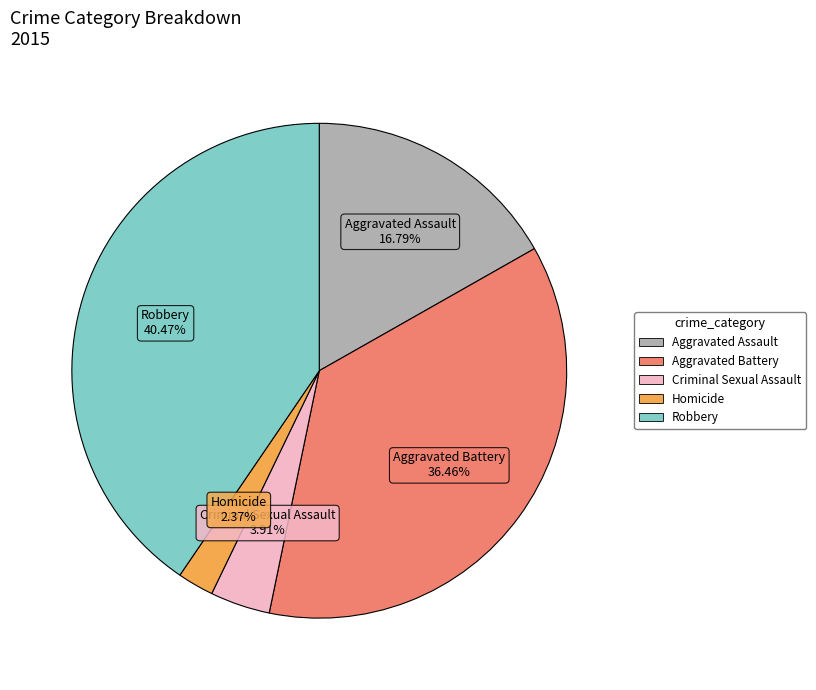

What portion of the pie excludes Criminal Sexual Assault?

96.1%